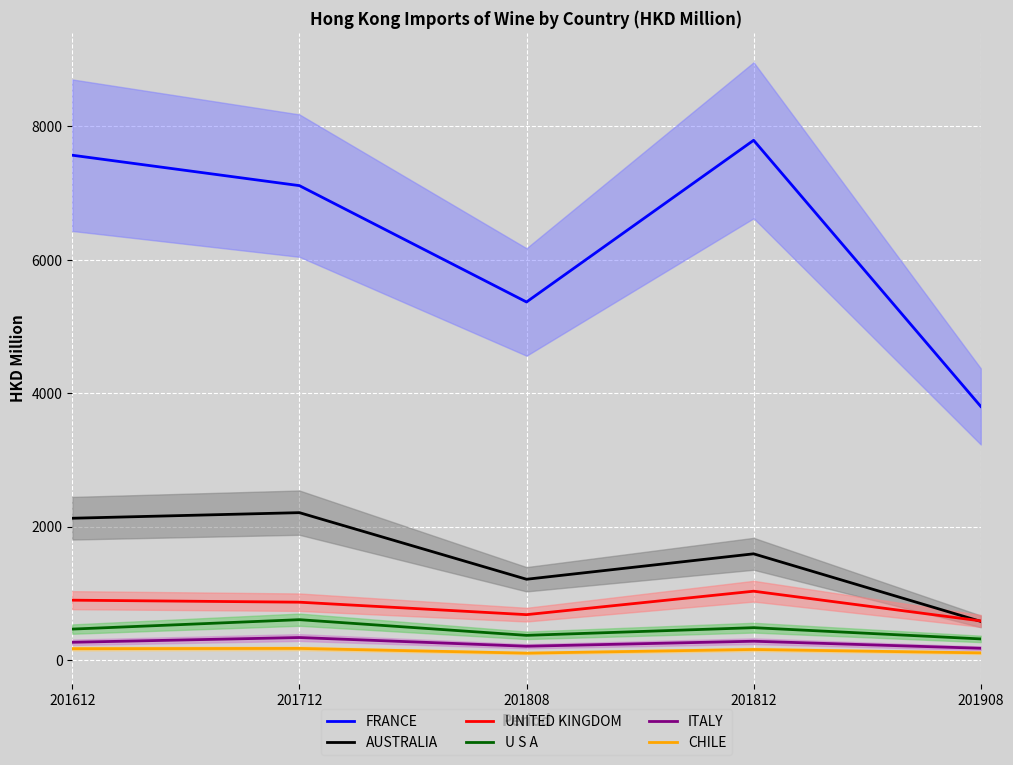

Which has a higher value, 201612 or 201808?

201612